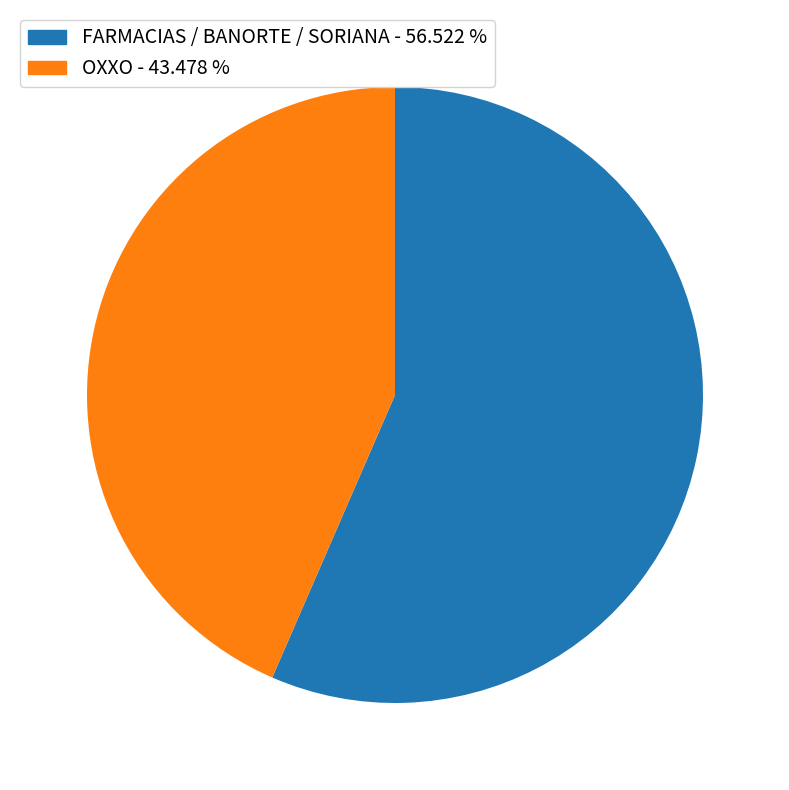

Between OXXO - 43.478 % and FARMACIAS / BANORTE / SORIANA - 56.522 %, which is larger?

FARMACIAS / BANORTE / SORIANA - 56.522 %